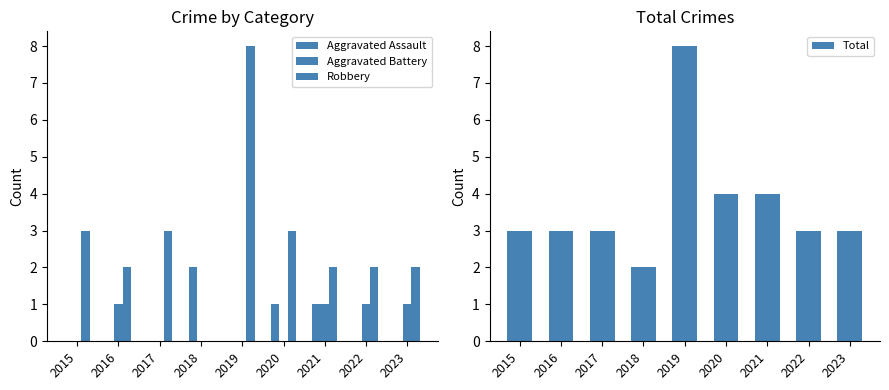

Reading right to left, transcribe all the data shown in this chart.

Aggravated Assault: 0	0	1	1	0	2	0	0	0
Aggravated Battery: 1	1	1	0	0	0	0	1	0
Robbery: 2	2	2	3	8	0	3	2	3
Total: 3	3	4	4	8	2	3	3	3